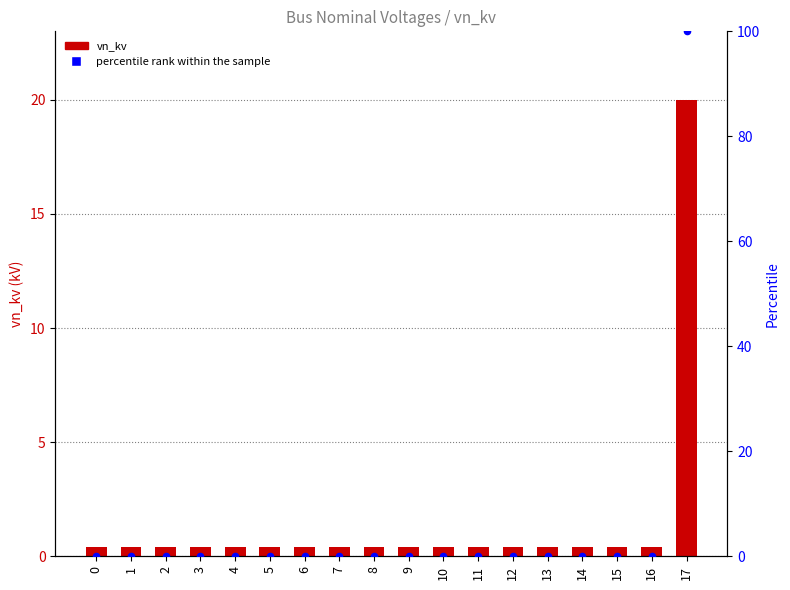

At how many categories does at least one series exceed 83?

1